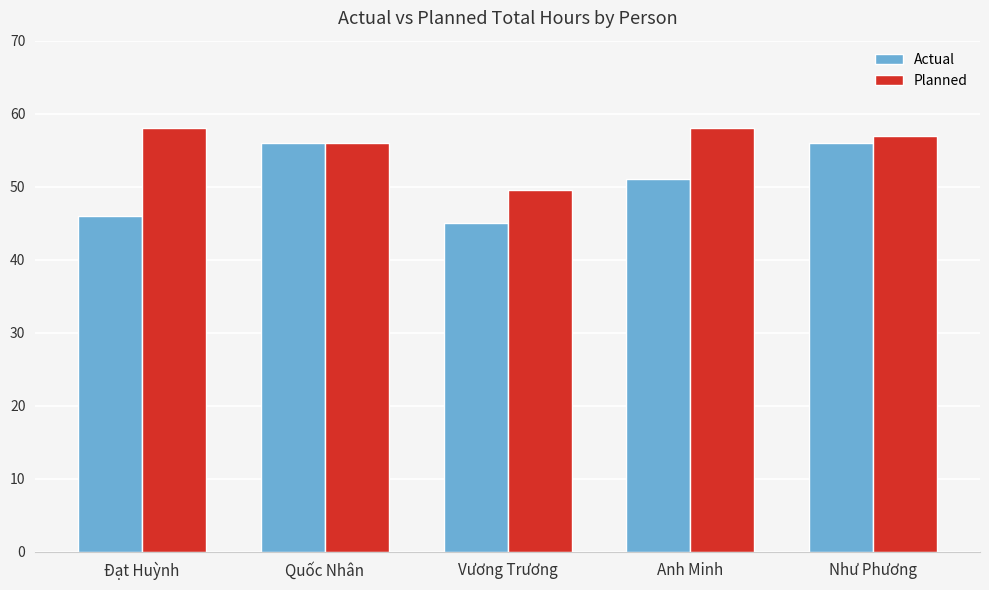

Which series has the widest spread of values?

Actual